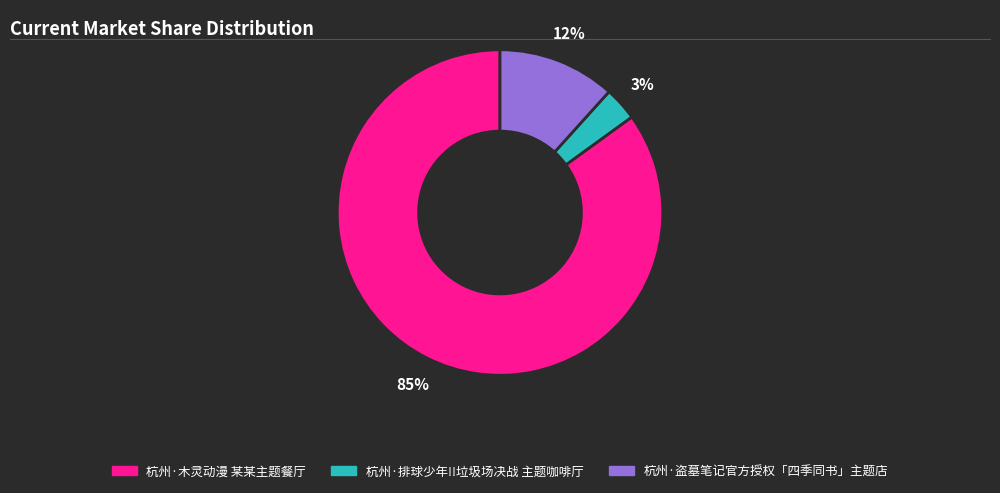

Rank the categories by value from highest to lowest.

杭州·木灵动漫 某某主题餐厅, 杭州·盗墓笔记官方授权「四季同书」主题店, 杭州·排球少年!!垃圾场决战 主题咖啡厅